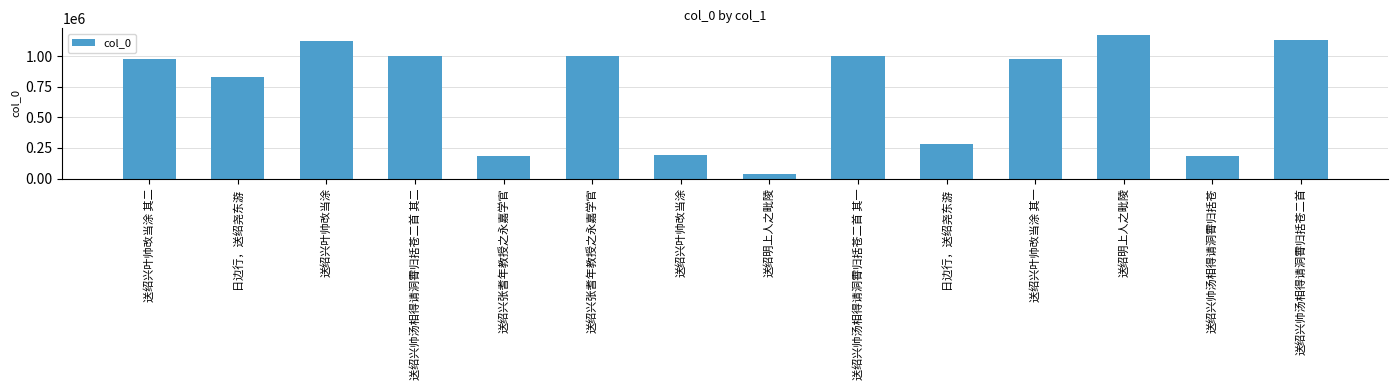

Does the chart contain stacked bars?

No